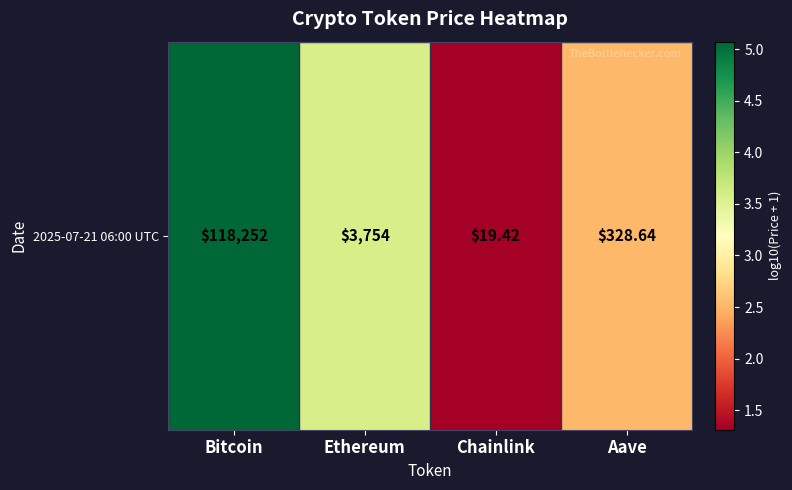

Approximately how many times larger is the value at Chainlink compared to Ethereum?

0.4